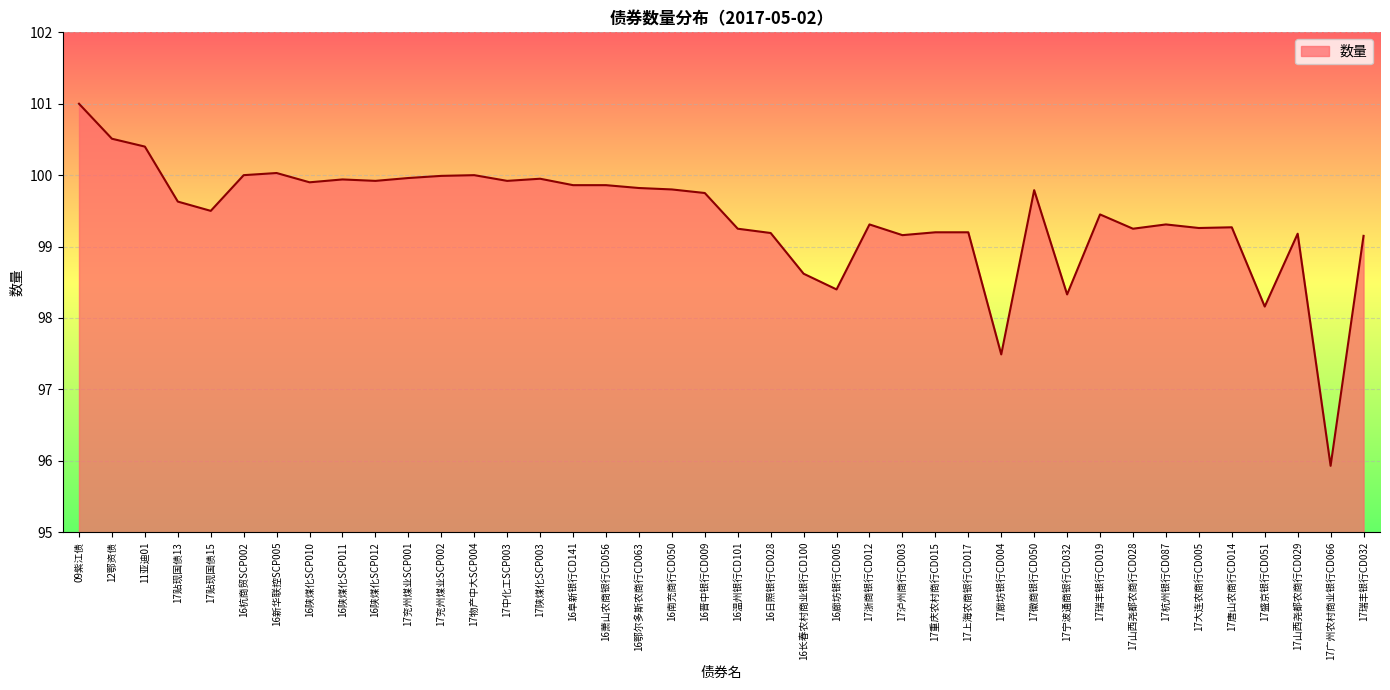

What position from the left is 16杭商贸SCP002?

6